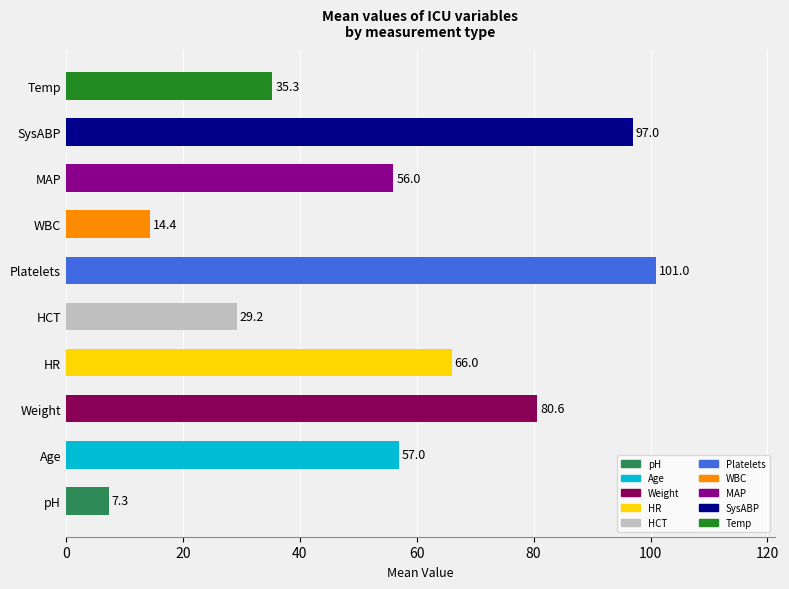

List the labels in order of value, smallest first.

pH, WBC, HCT, Temp, MAP, Age, HR, Weight, SysABP, Platelets